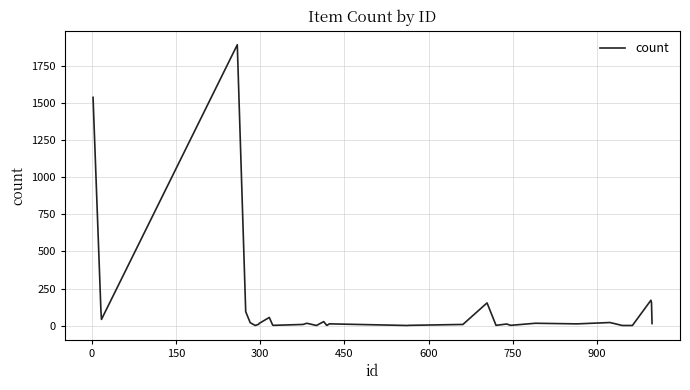

How many series are shown in this chart?

1